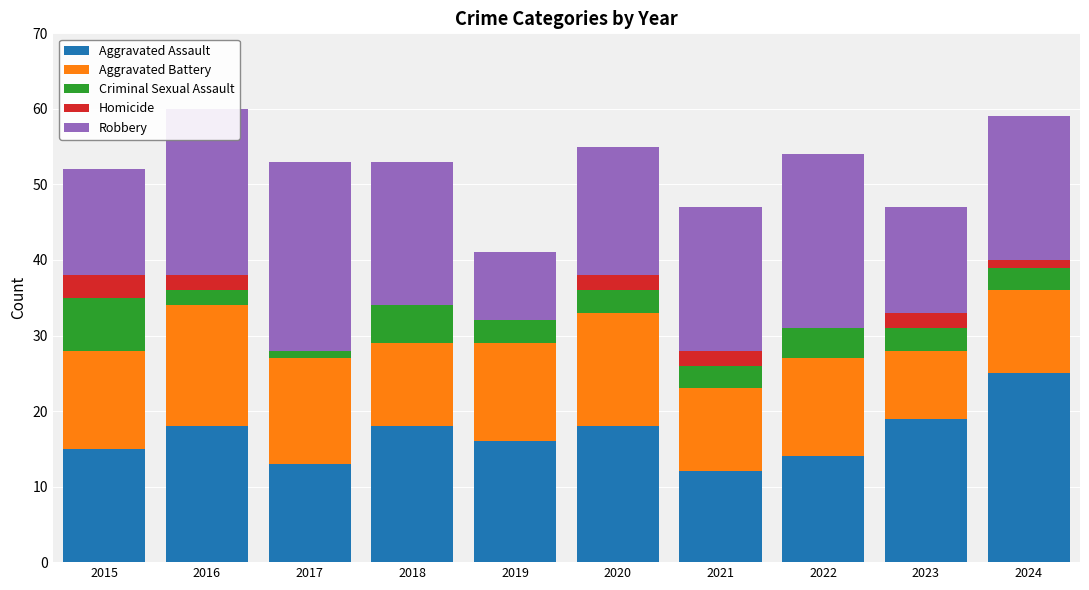

Which category has the highest value in the Aggravated Assault series?

2024